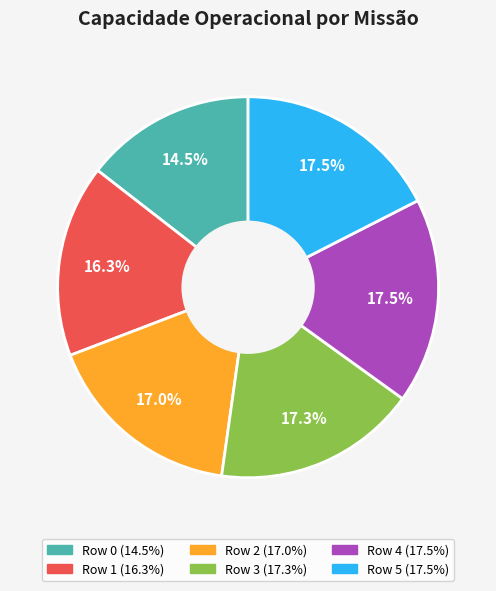

Between Row 1 and Row 2, which is larger?

Row 2